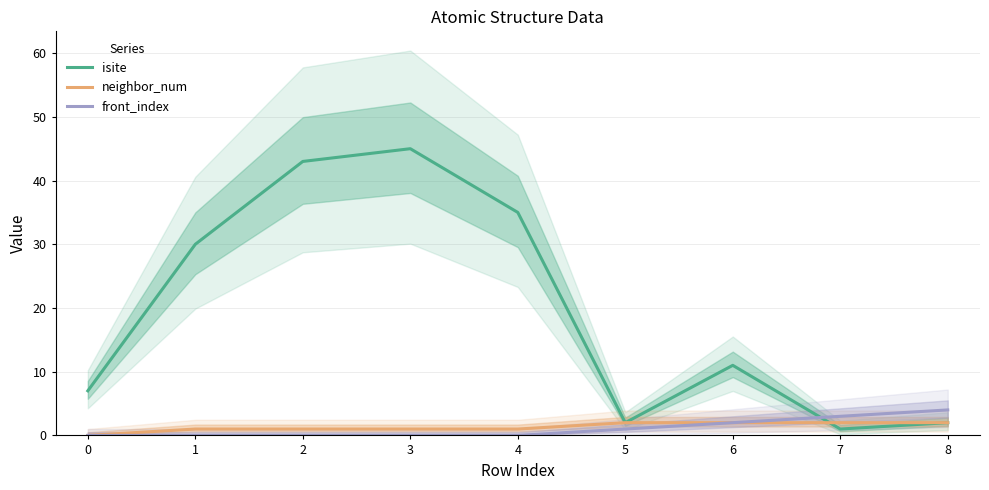

At which label does isite reach its peak?

3